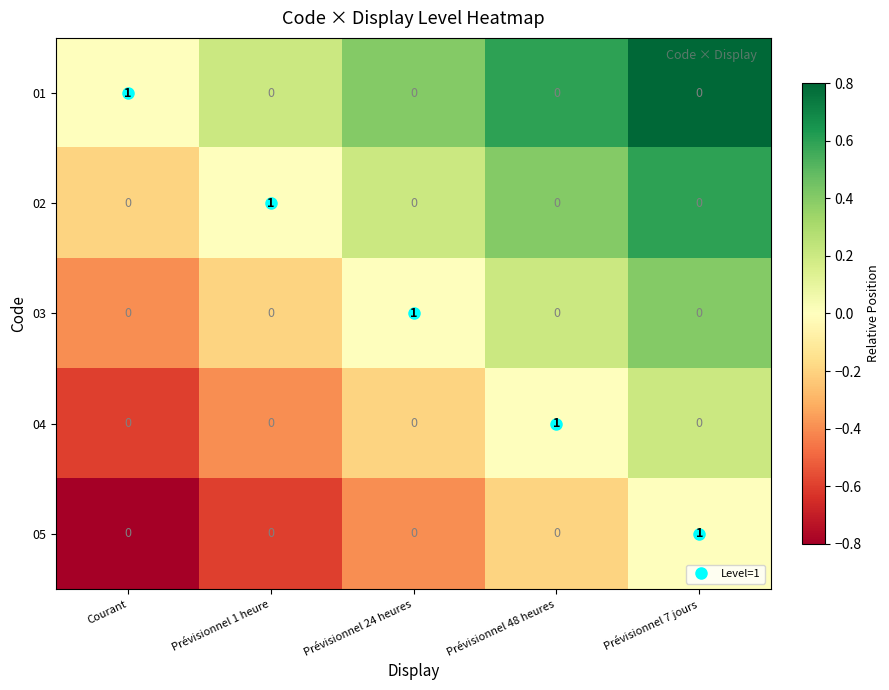

Count the number of categories in the chart.

5